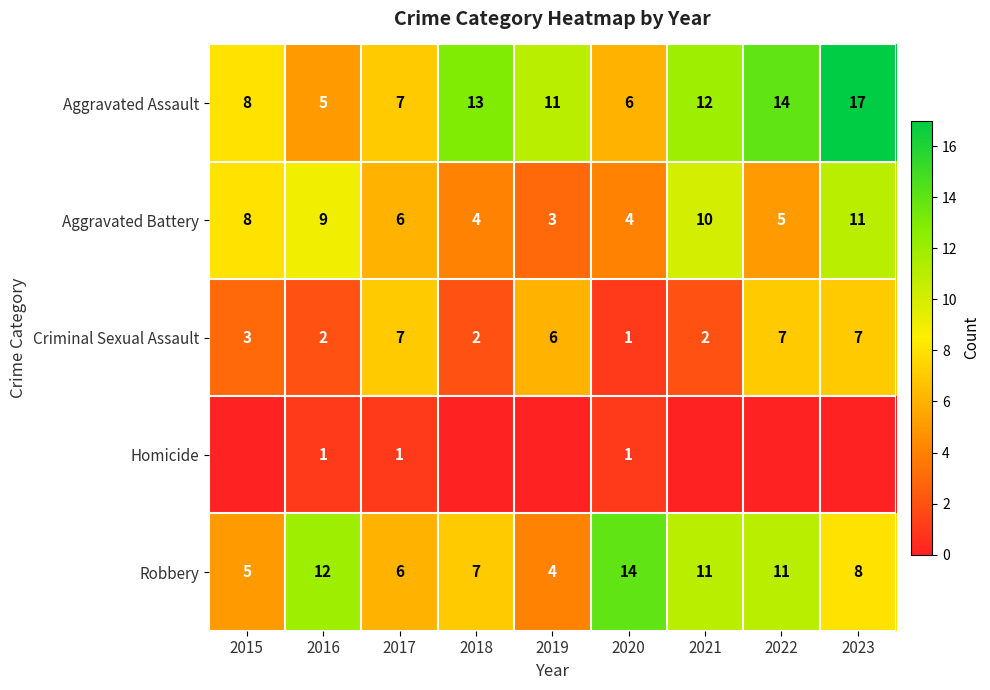

What is the difference between the highest and lowest values at 2020?

13